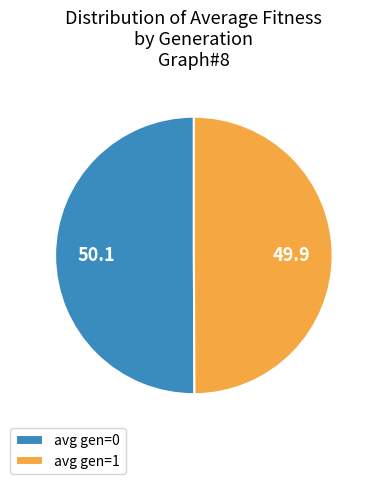

The avg gen=1 slice represents 36% of the pie. True or false?

False